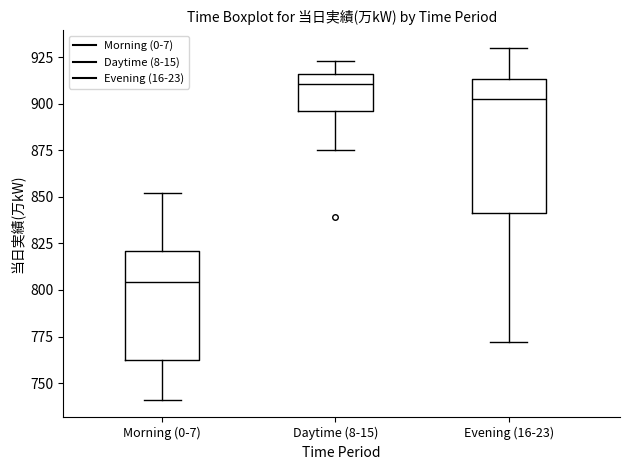

Reading left to right, read every box against the y-axis: the position of its median line, the range the box covers, and the ends of its whiskers. The values are not printed on the chart, so give them approximately, as read against the axis.

Morning (0-7): median 805, box 760 to 820, whiskers 740 to 850
Daytime (8-15): median 910, box 895 to 915, whiskers 875 to 925
Evening (16-23): median 905, box 840 to 915, whiskers 770 to 930